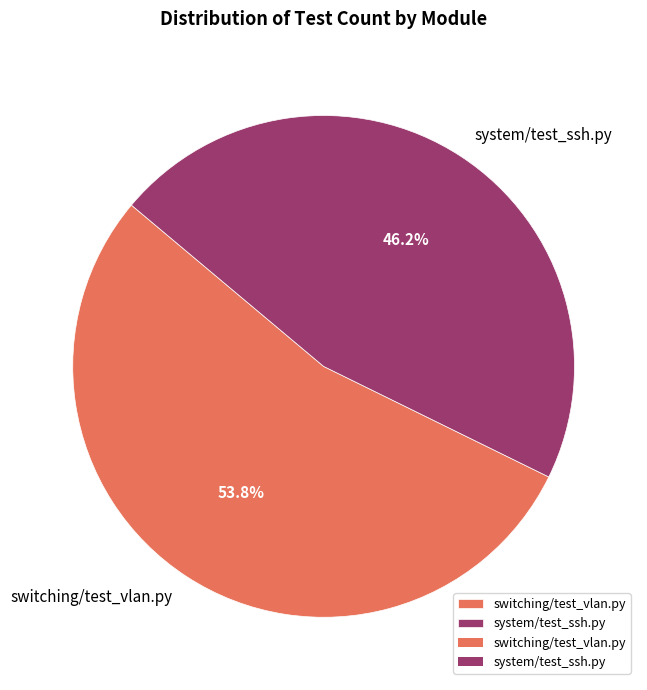

To the nearest percent, what is the difference between the largest and smallest slice percentages?

8%